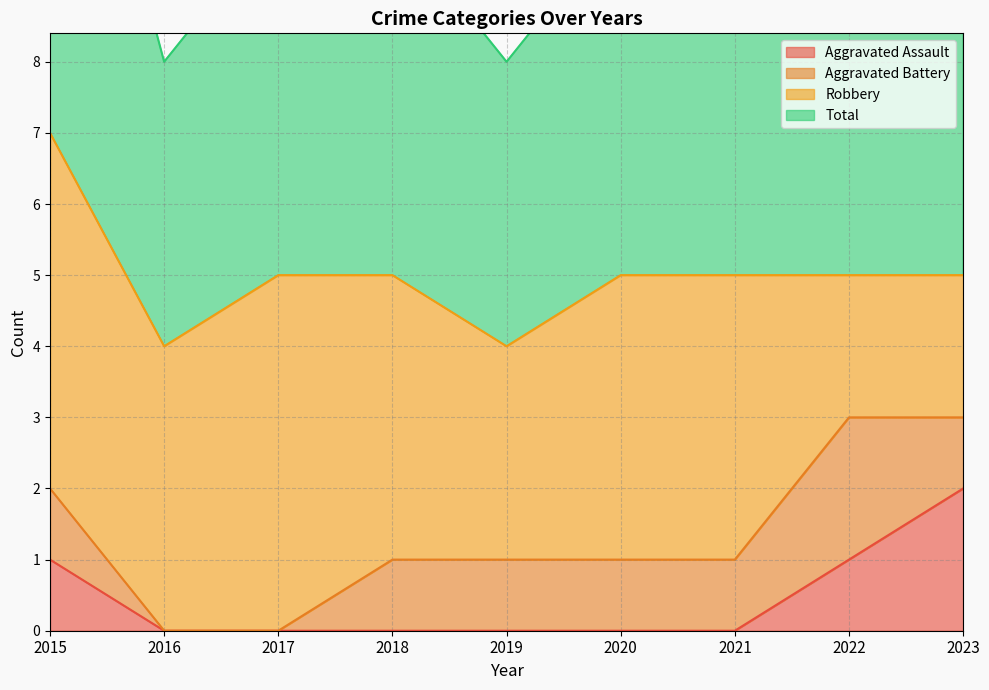

Where is Aggravated Assault nearest to the value 1?

2015